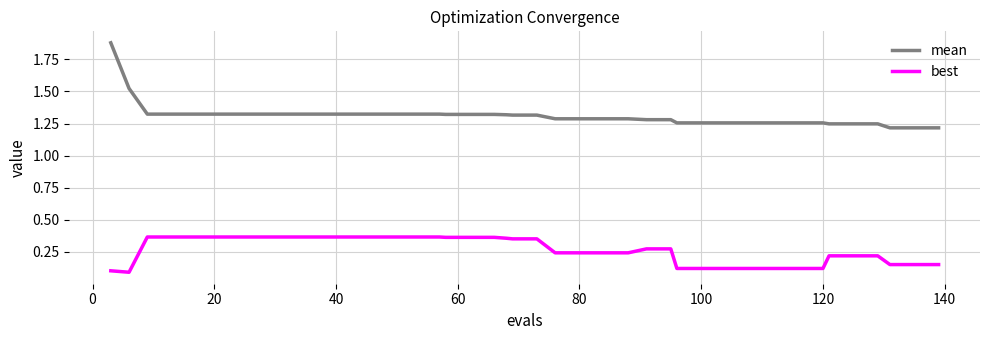

Which series has the largest range (max minus min)?

mean